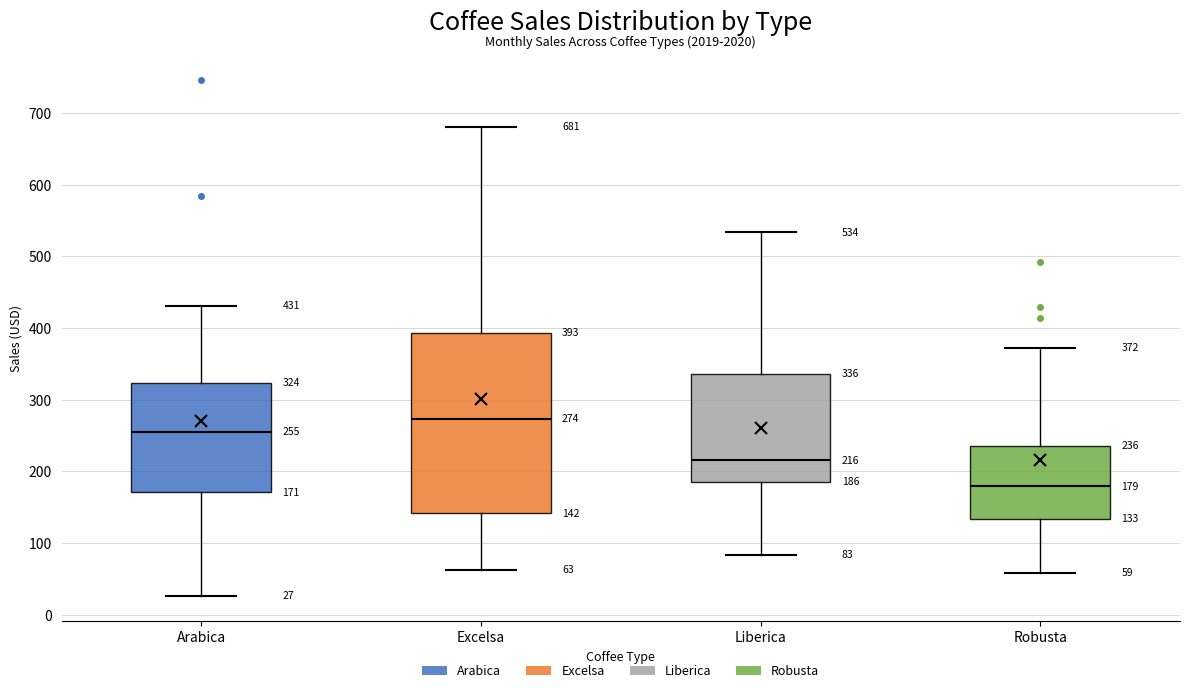

Which box has the highest median line?

Excelsa